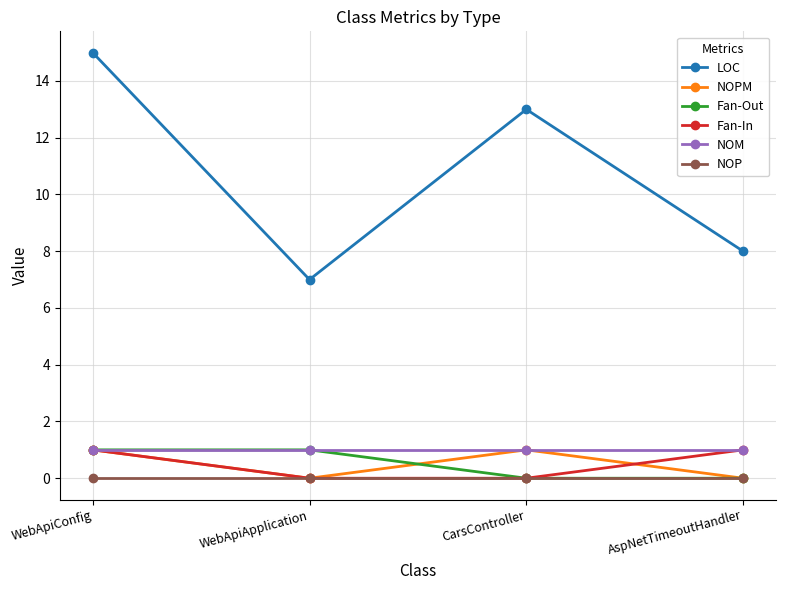

Reading right to left, extract all data points from this chart.

LOC: AspNetTimeoutHandler=8	CarsController=13	WebApiApplication=7	WebApiConfig=15
NOPM: AspNetTimeoutHandler=0	CarsController=1	WebApiApplication=0	WebApiConfig=1
Fan-Out: AspNetTimeoutHandler=0	CarsController=0	WebApiApplication=1	WebApiConfig=1
Fan-In: AspNetTimeoutHandler=1	CarsController=0	WebApiApplication=0	WebApiConfig=1
NOM: AspNetTimeoutHandler=1	CarsController=1	WebApiApplication=1	WebApiConfig=1
NOP: AspNetTimeoutHandler=0	CarsController=0	WebApiApplication=0	WebApiConfig=0